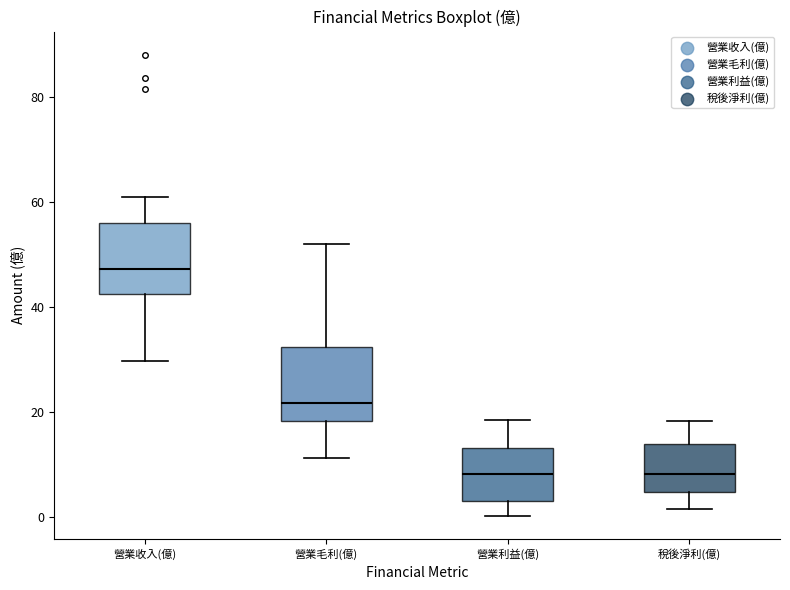

Reading left to right, read every box against the y-axis: the position of its median line, the range the box covers, and the ends of its whiskers. The values are not printed on the chart, so give them approximately, as read against the axis.

營業收入(億): median 48, box 42 to 56, whiskers 30 to 60
營業毛利(億): median 22, box 18 to 32, whiskers 12 to 52
營業利益(億): median 8, box 4 to 14, whiskers 0 to 18
稅後淨利(億): median 8, box 4 to 14, whiskers 2 to 18